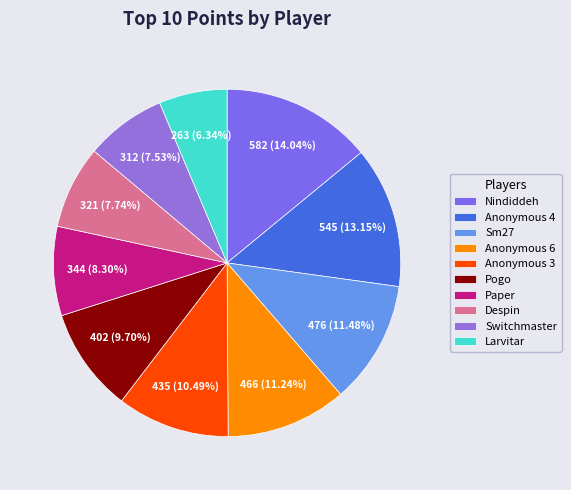

To the nearest percent, what portion does Anonymous 3 represent?

10%